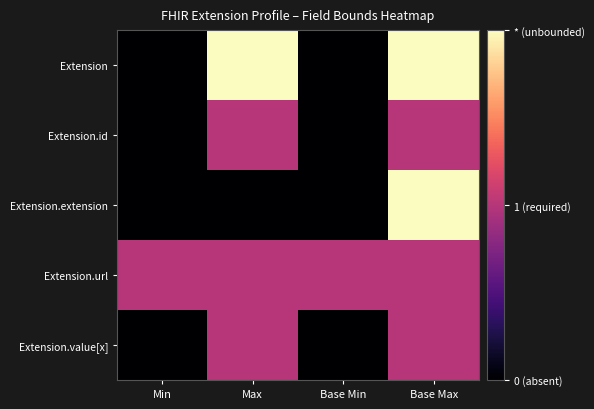

Which has a higher value, Max or Base Min?

Max